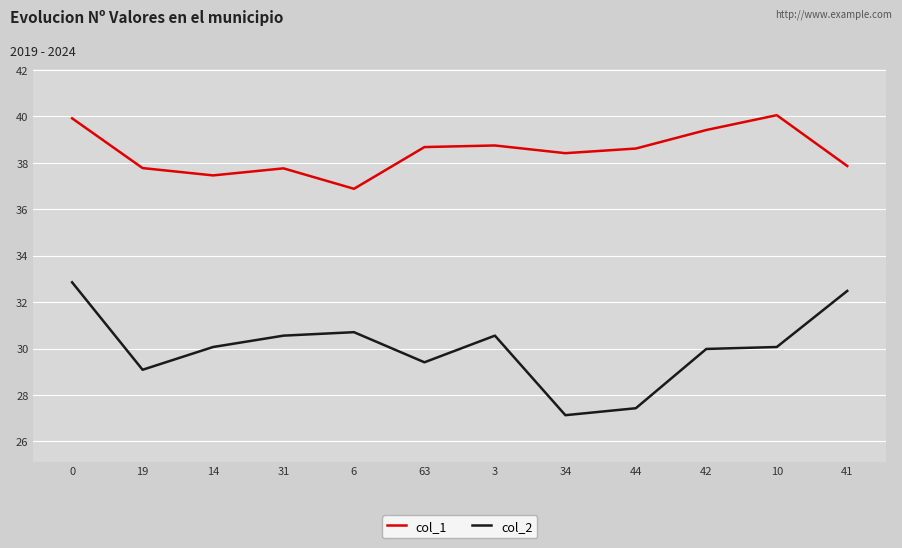

Is this an area chart (filled region under the line)?

No